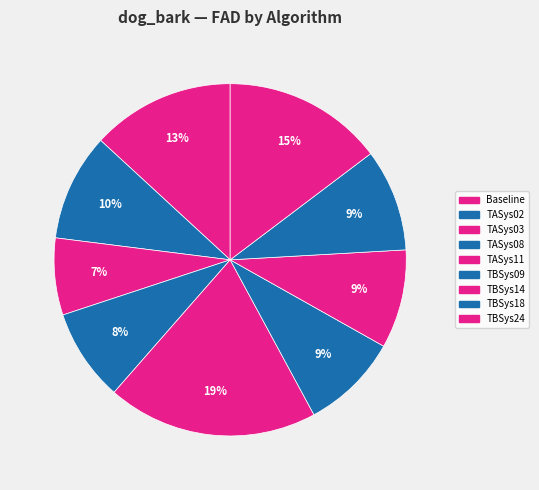

Is it true that TBSys18 is 22% of the pie?

False